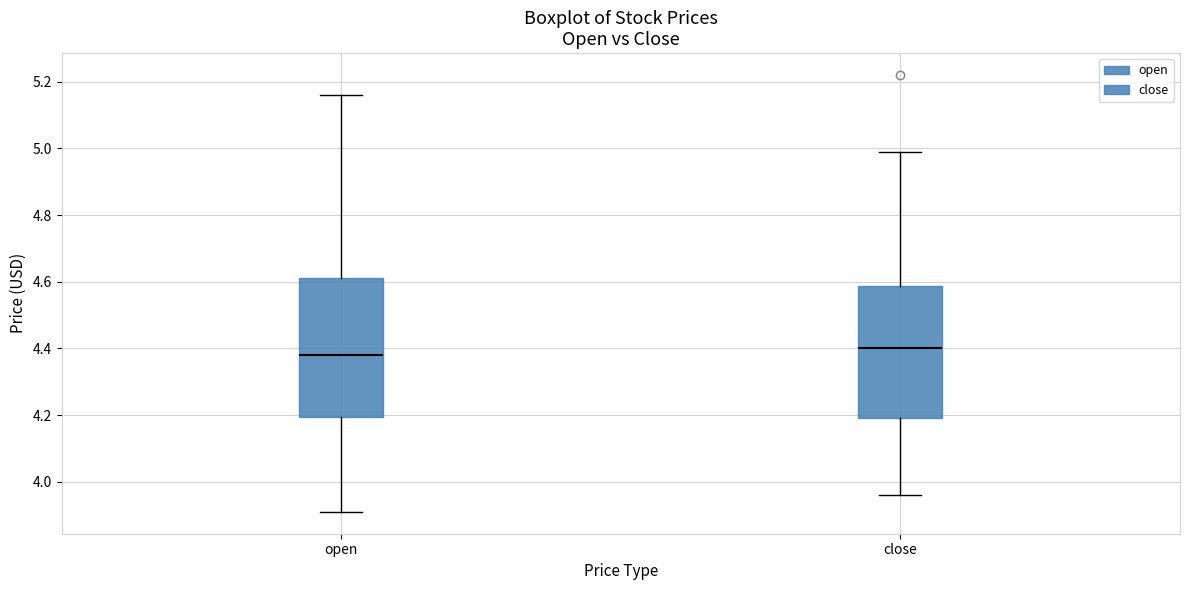

Reading left to right, read every box against the y-axis: the position of its median line, the range the box covers, and the ends of its whiskers. The values are not printed on the chart, so give them approximately, as read against the axis.

open: median 4.38, box 4.20 to 4.62, whiskers 3.92 to 5.16
close: median 4.40, box 4.20 to 4.58, whiskers 3.96 to 5.00